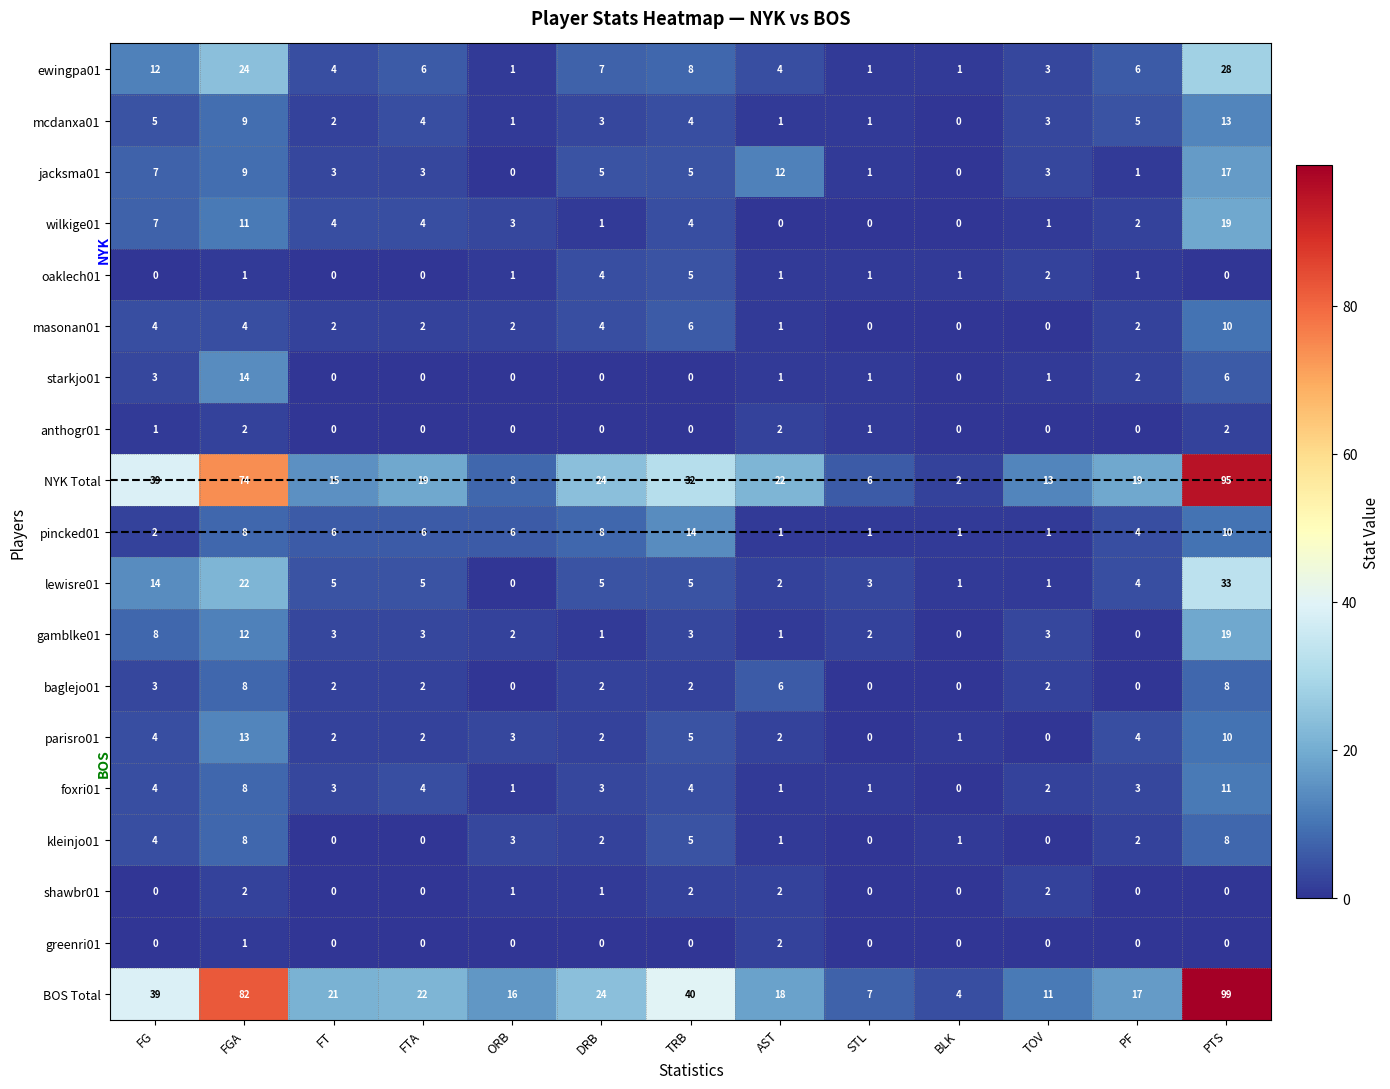

Which label corresponds to the largest value in the chart?

PTS